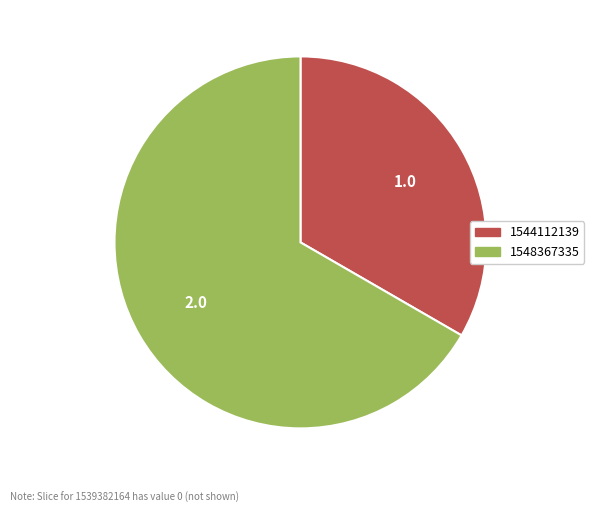

Is there any slice that represents more than half of the pie?

Yes